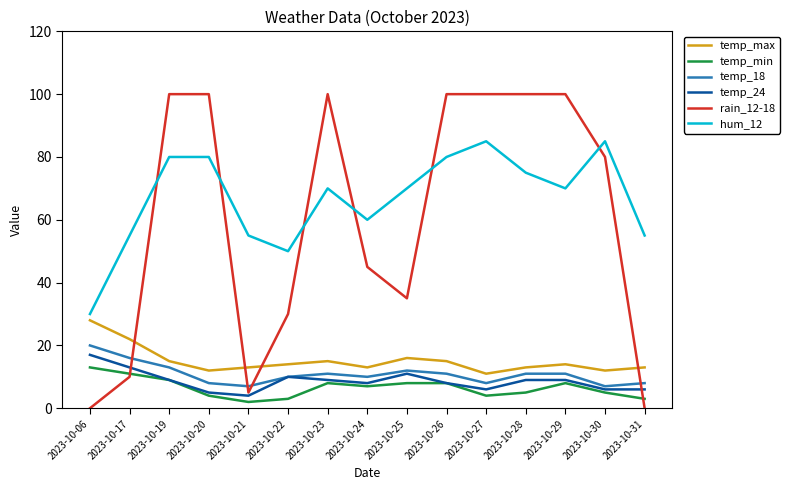

Which series has the largest total across all categories?

hum_12